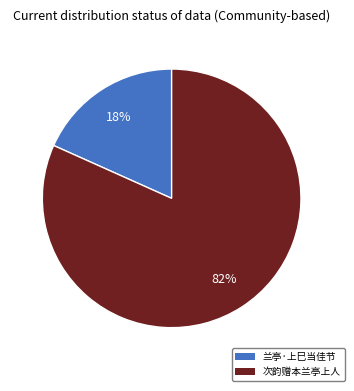

The 兰亭·上巳当佳节 slice represents 6% of the pie. True or false?

False